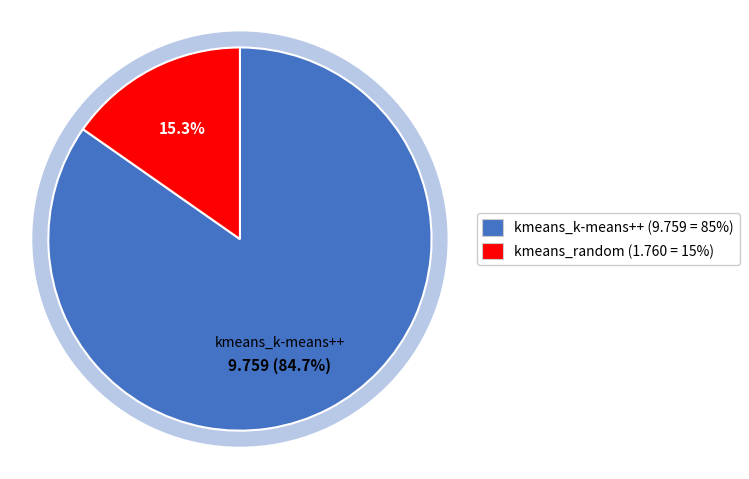

What percentage is the kmeans_k-means++ slice, to the nearest percent?

85%